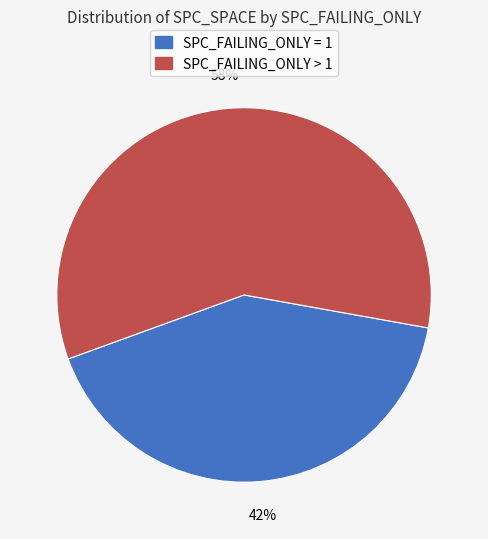

Between SPC_FAILING_ONLY = 1 and SPC_FAILING_ONLY > 1, which is larger?

SPC_FAILING_ONLY > 1